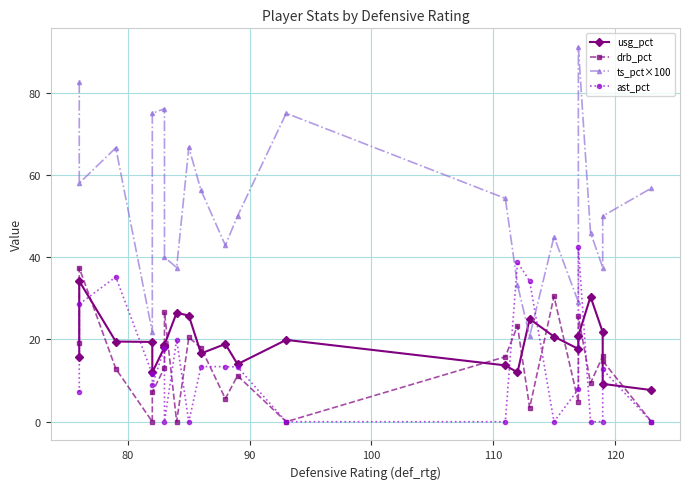

At how many categories does at least one series exceed 55?

10